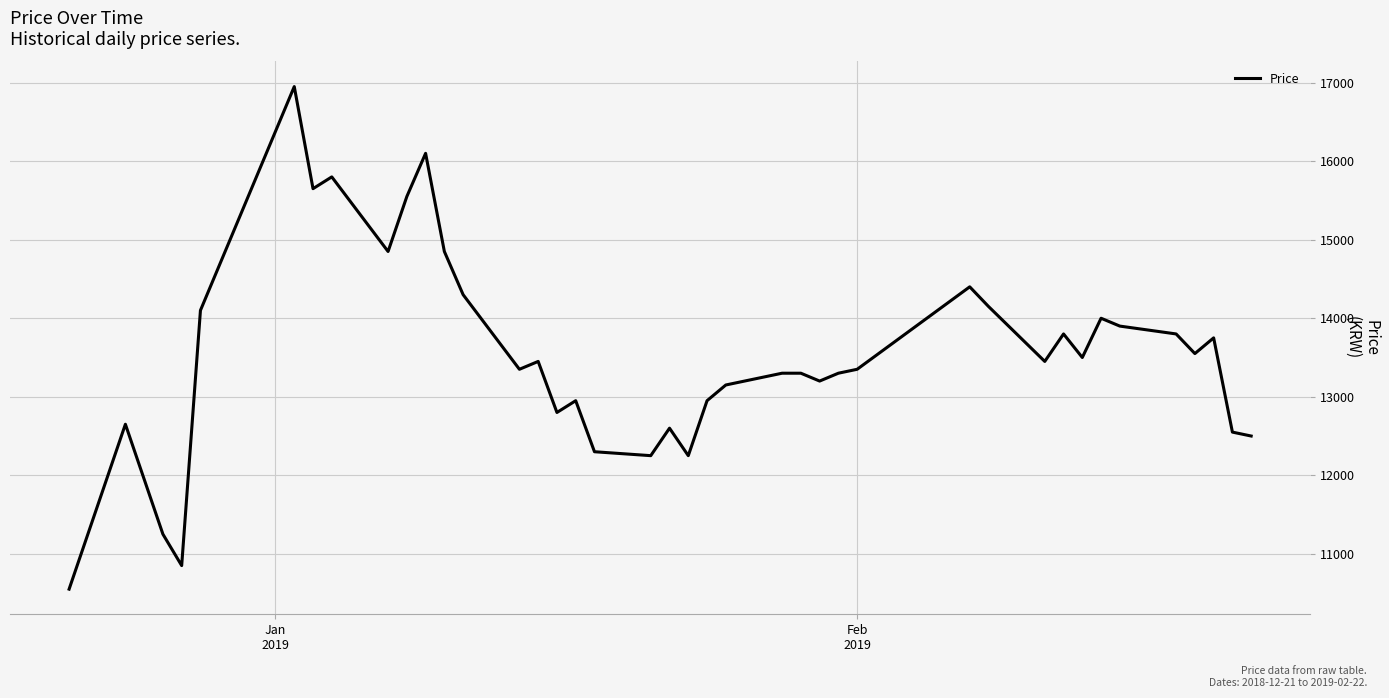

What is the greatest value displayed?

16950